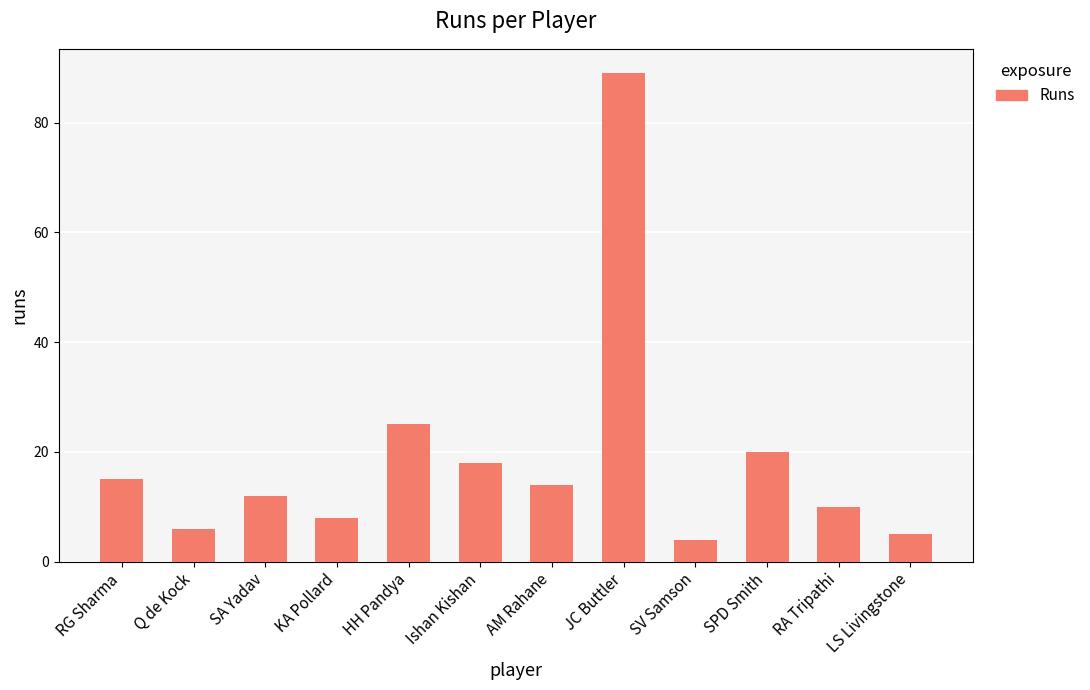

What is the label of the 10th bar from the left?

SPD Smith